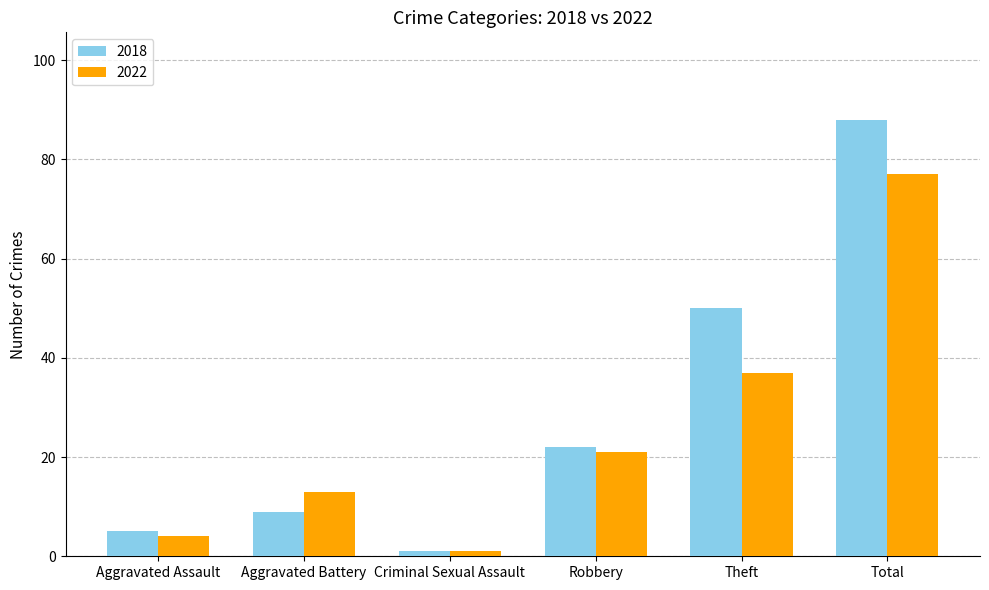

Count the number of categories in the chart.

6